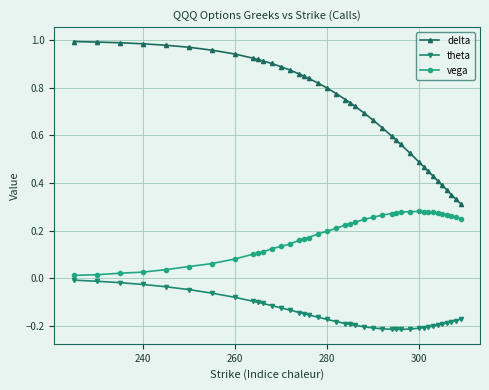

True or false: vega and theta cross at least once.

False